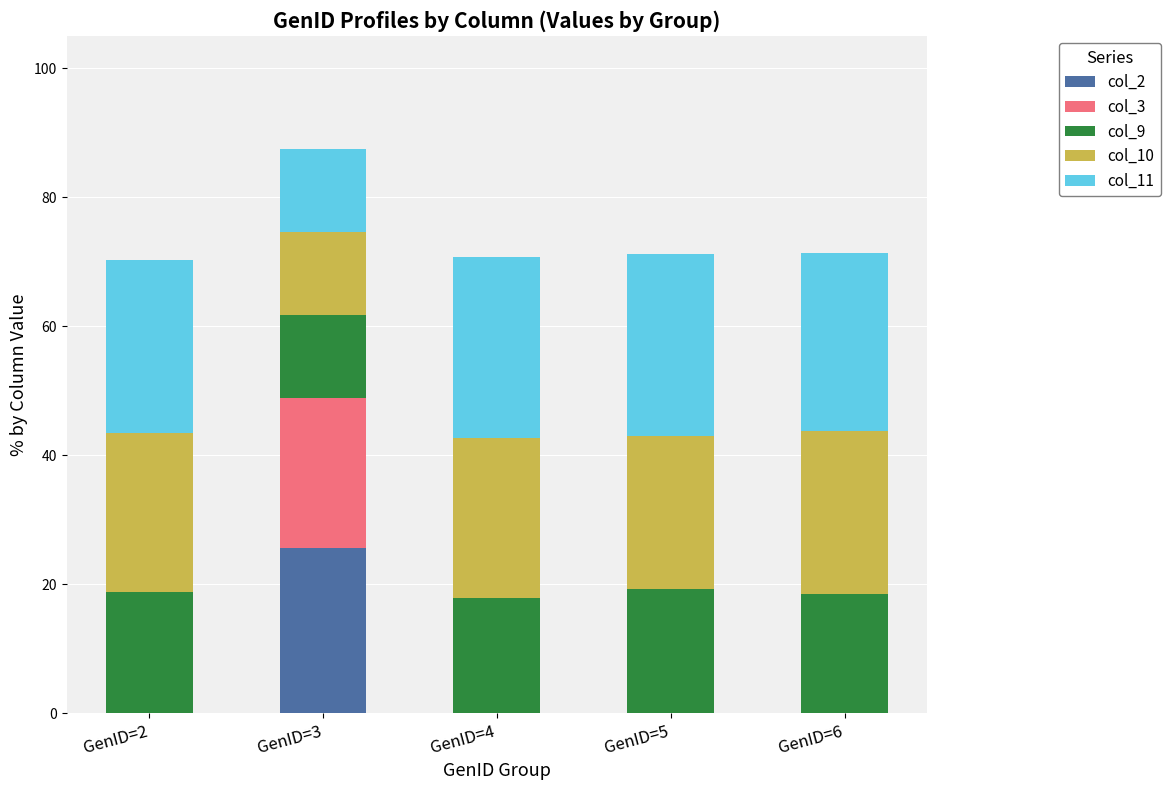

What is the highest value of the col_2 series?

25.6